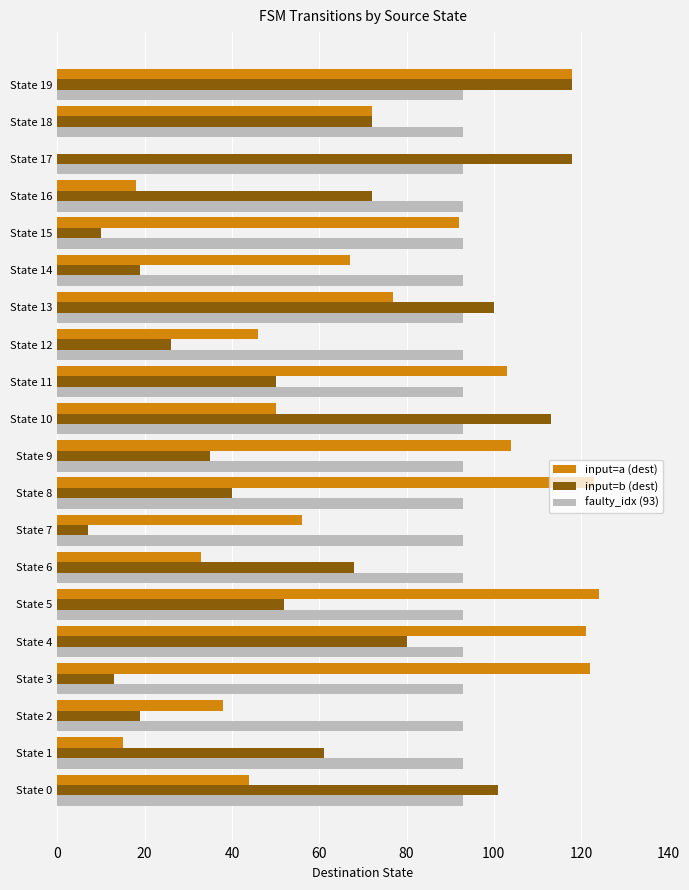

How many categories are shown in the chart?

20